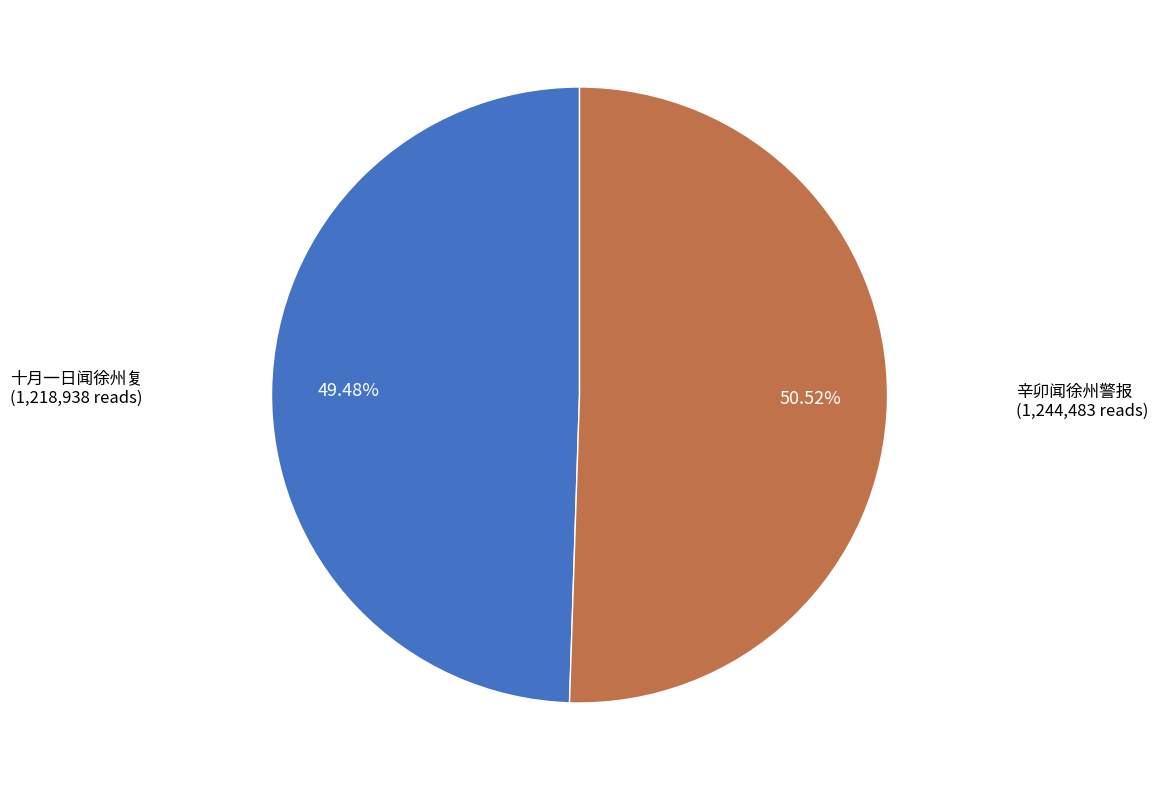

Which category accounts for the majority?

辛卯闻徐州警报